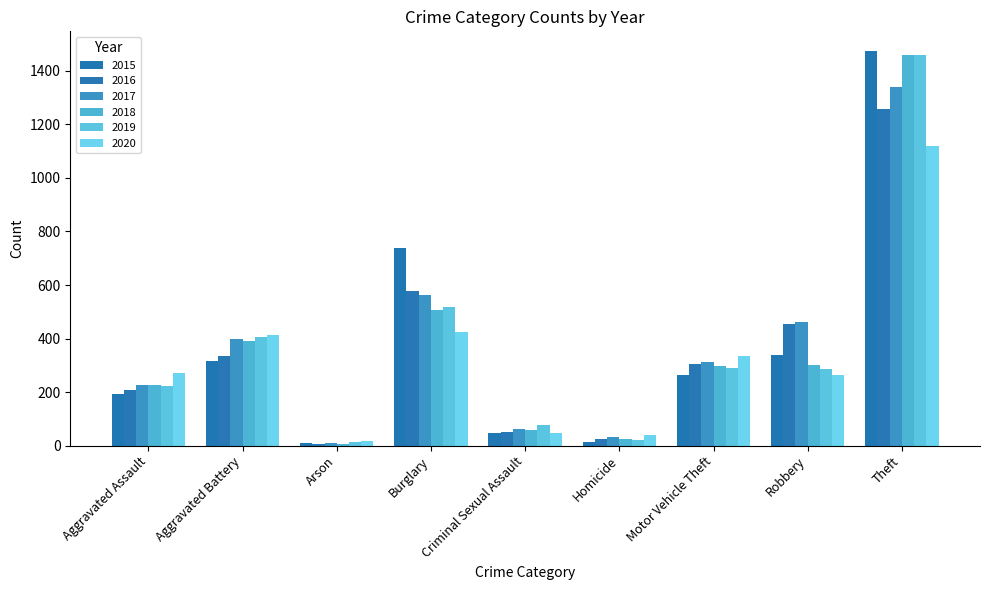

What is the difference between the second highest and second lowest values in the 2018 series?

481